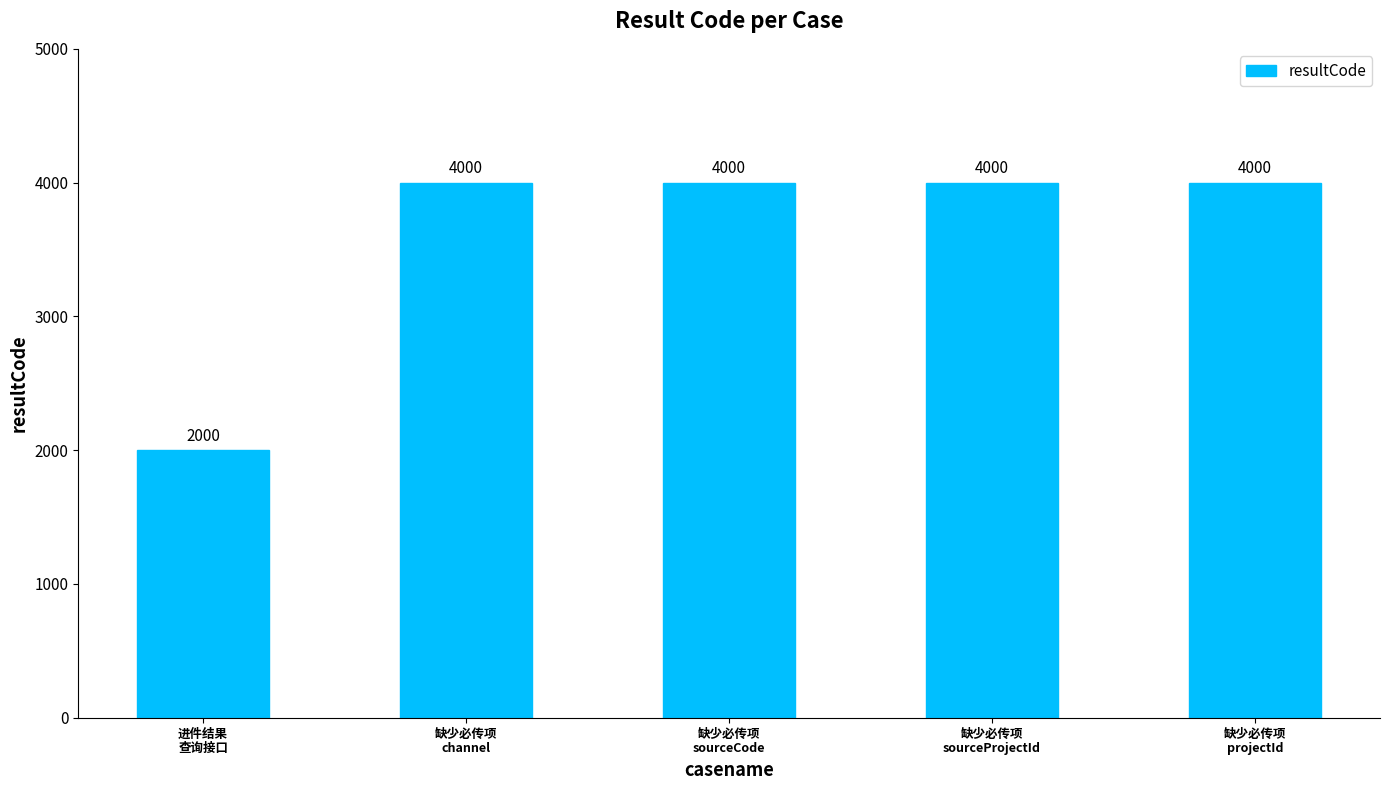

What is the smallest value displayed?

2000